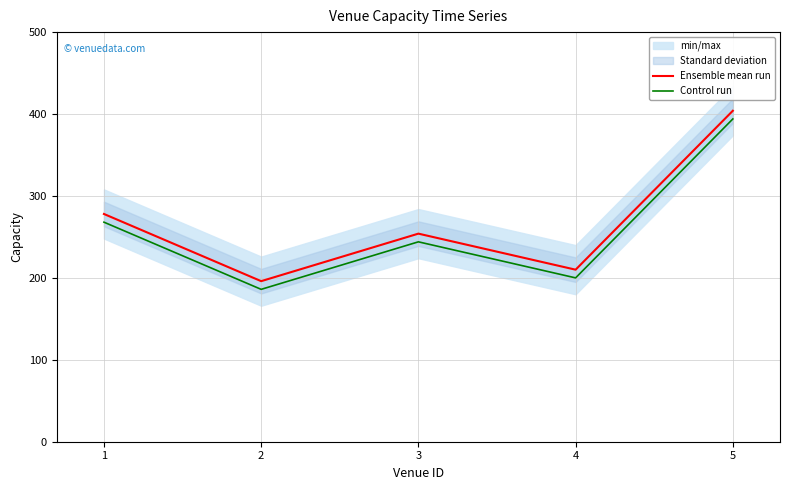

Reading left to right, what are all the values shown in this chart?

Ensemble mean run: 1=278	2=196	3=254	4=210	5=404
Control run: 1=268	2=186	3=244	4=200	5=394